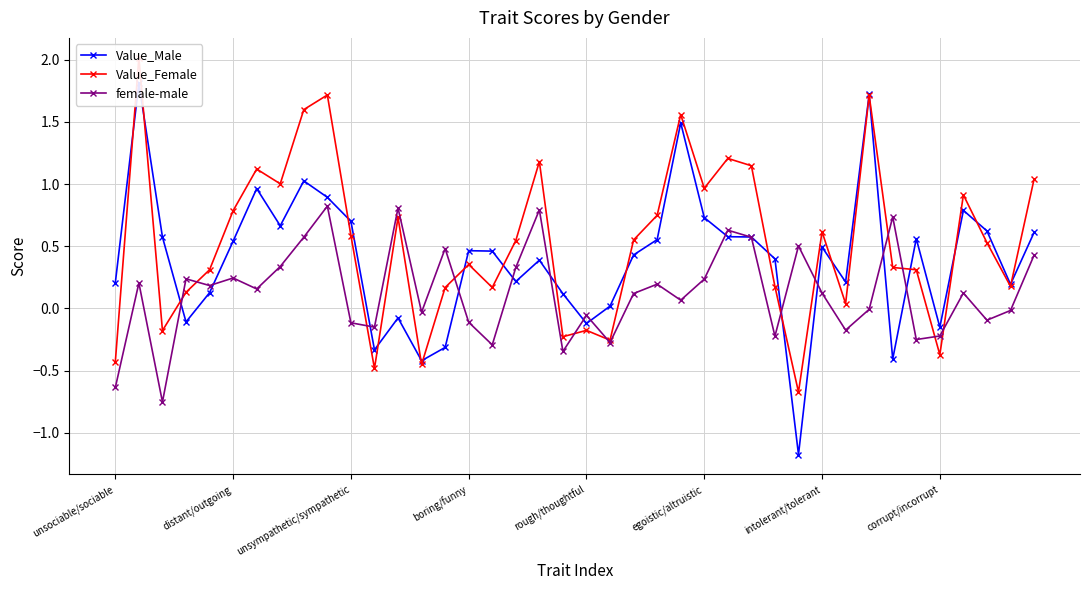

Where is Value_Male nearest to the value 0?

21